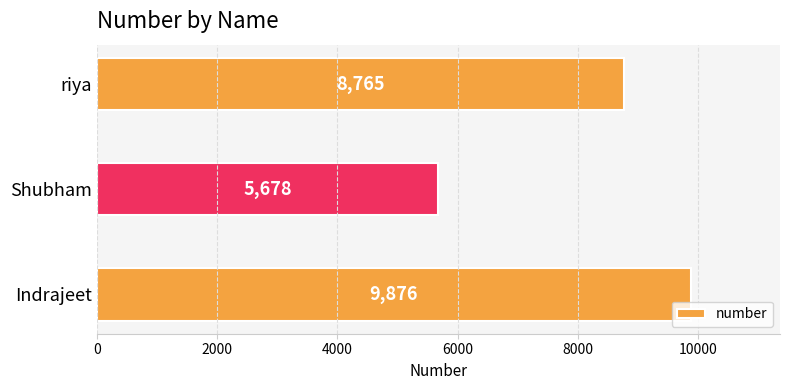

At which label is the value closest to 7777?

riya